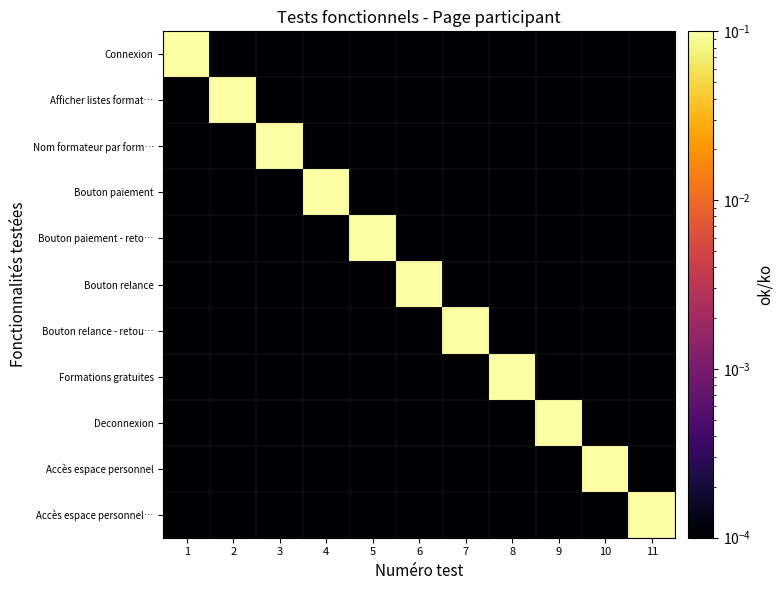

Which series has the largest range (max minus min)?

Connexion